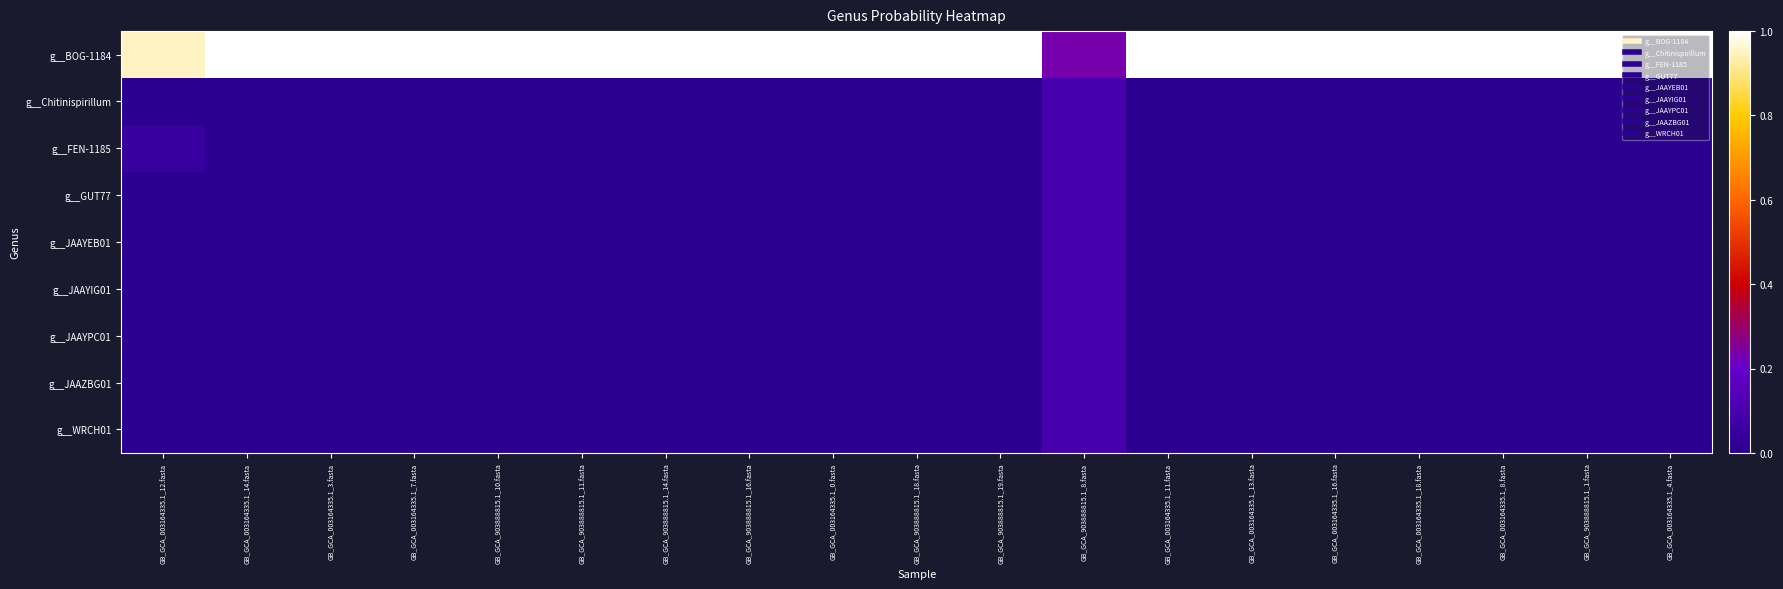

List the series in order of their peak value, lowest first.

g__FEN-1185, g__JAAYEB01, g__Chitinispirillum, g__GUT77, g__JAAYIG01, g__JAAYPC01, g__JAAZBG01, g__WRCH01, g__BOG-1184